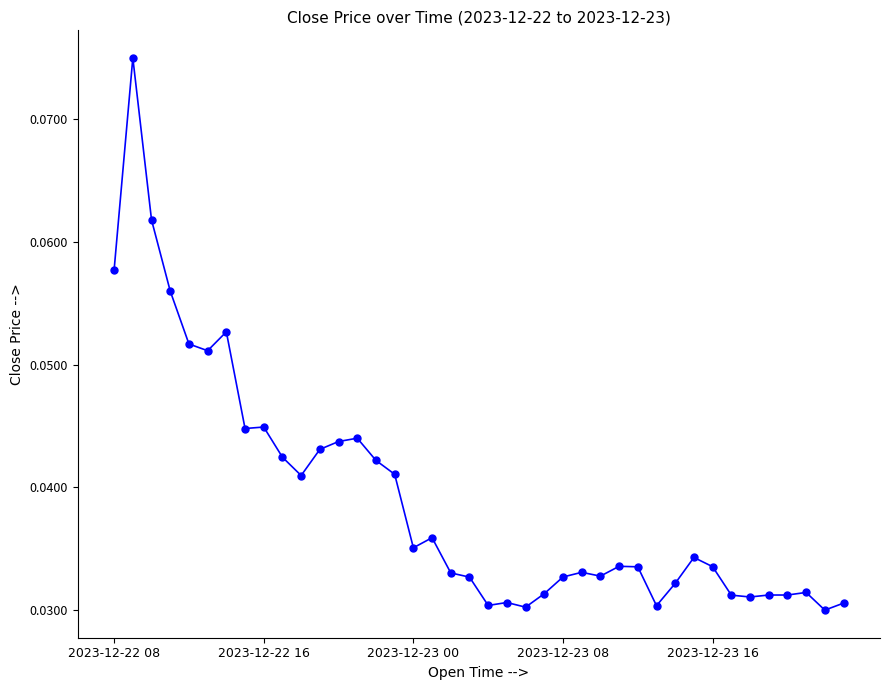

True or false: the data has more than 2 interior local peaks.

True